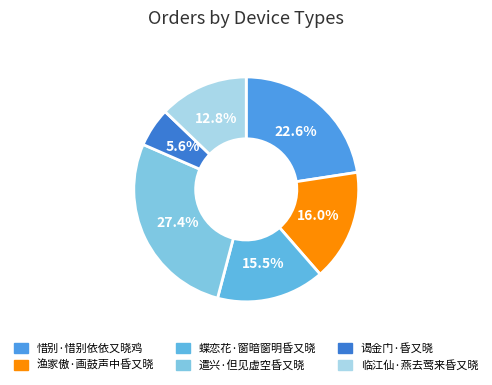

What is the change in value from 蝶恋花·窗暗窗明昏又晓 to 临江仙·燕去莺来昏又晓?

-34669